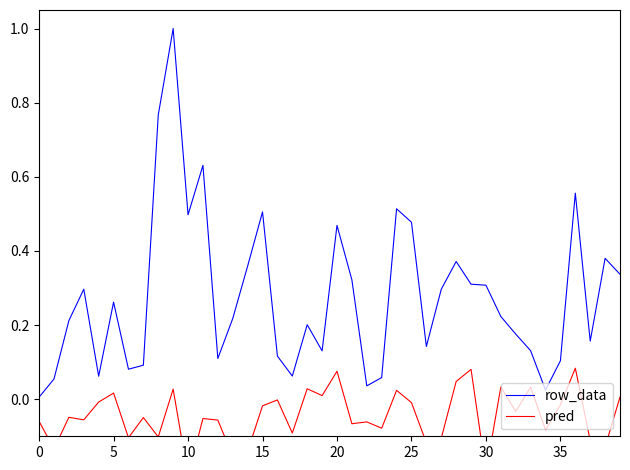

In row_data, how many points are lower than both neighbors (excluding endpoints)?

10